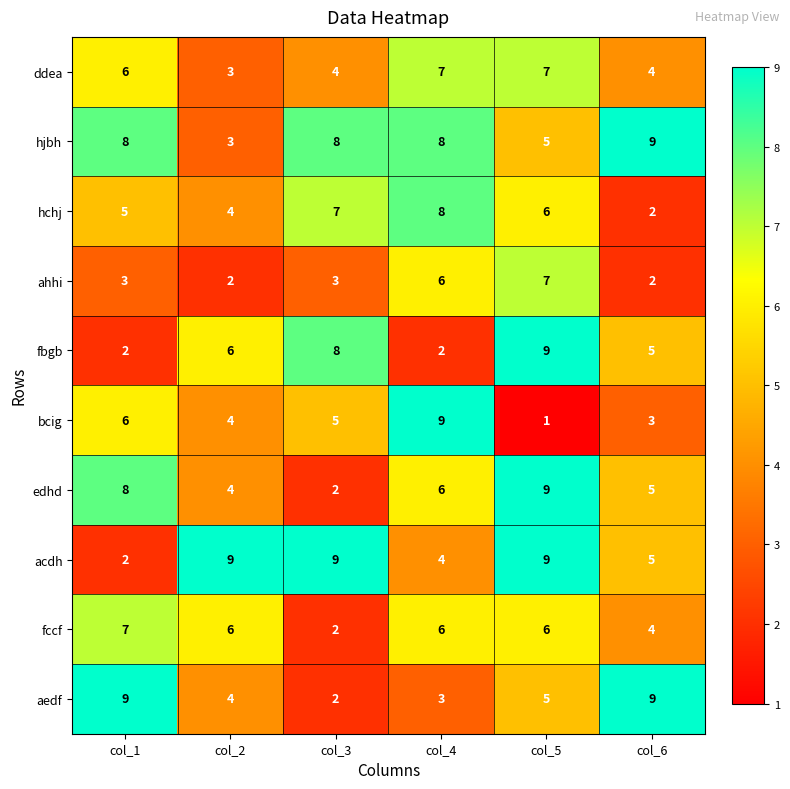

What is the difference between the highest and lowest values at col_2?

7